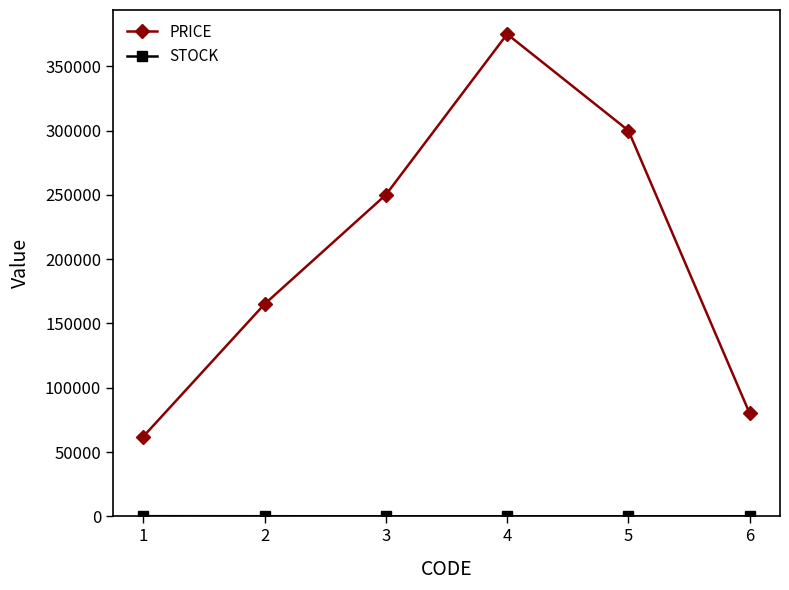

The value of PRICE at 3 is 102637. True or false?

False